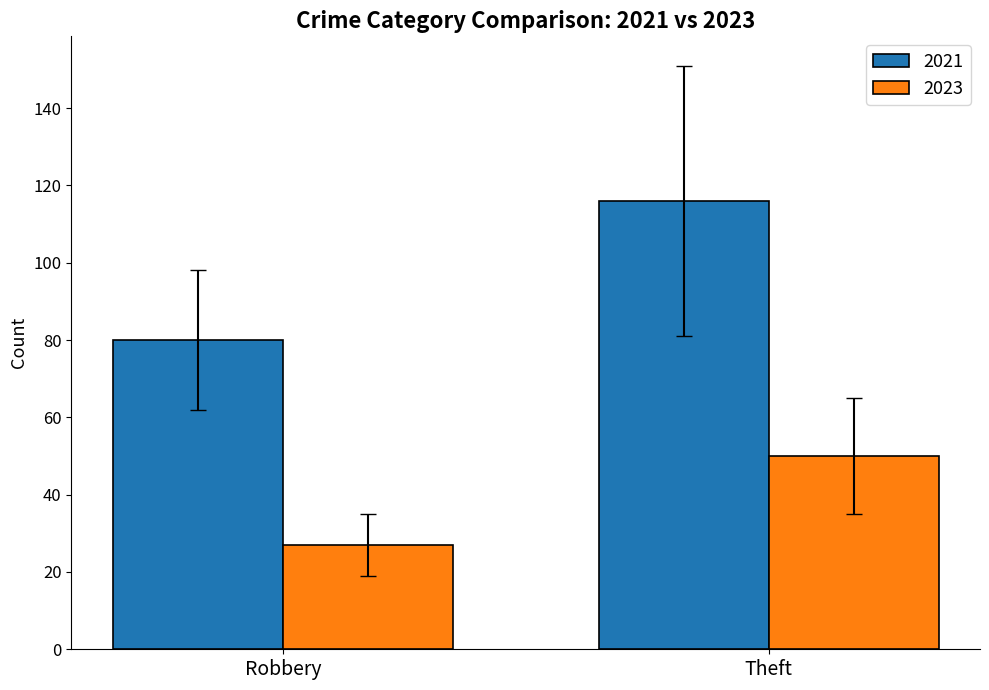

What is the difference between the maximum and minimum values in the 2023 series?

23